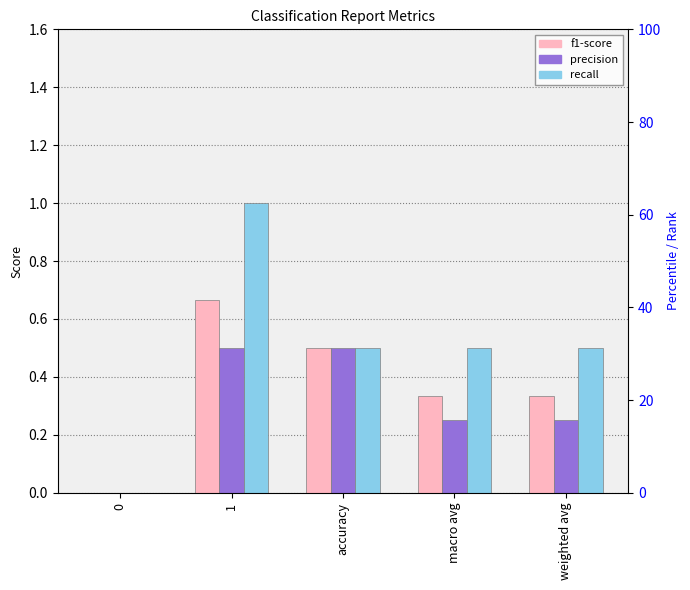

Which series has the largest total across all categories?

recall